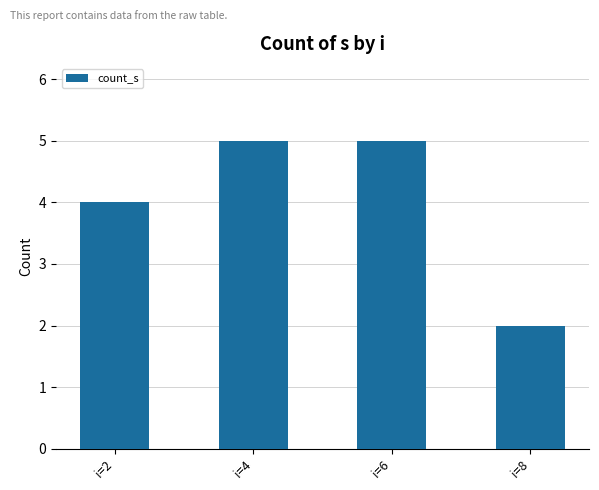

The chart shows a value of 5 at i=6. True or false?

True